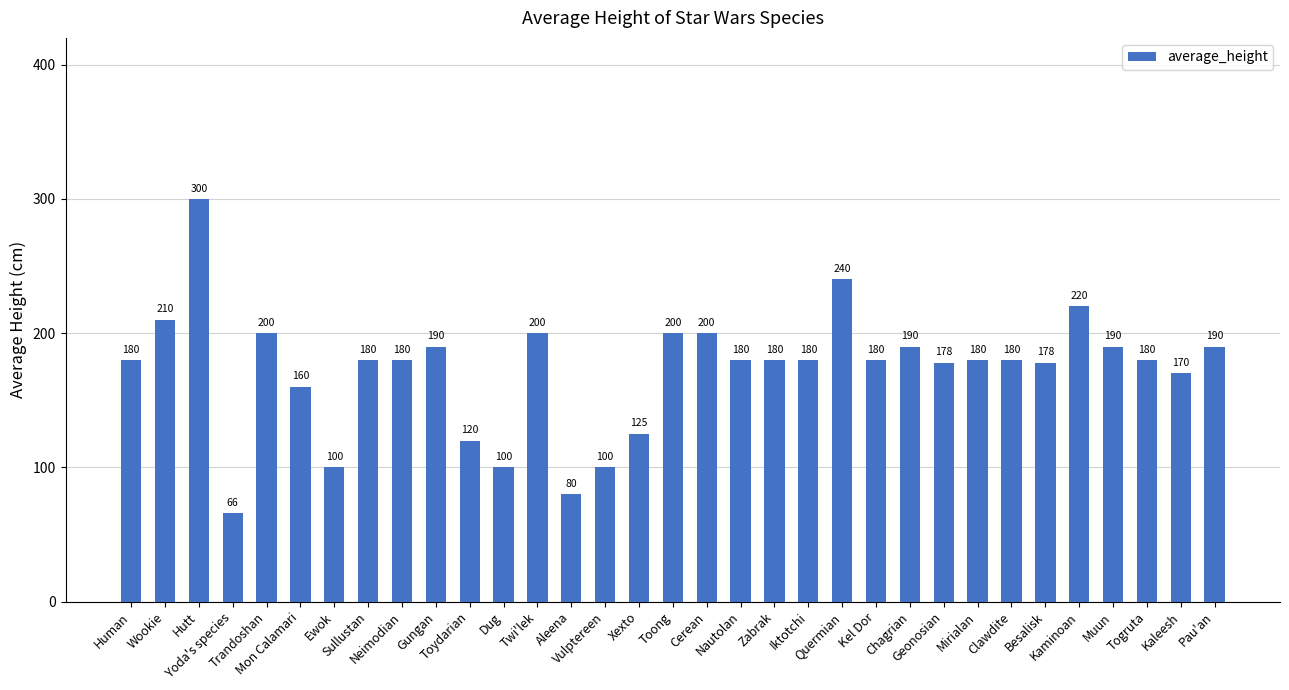

What is the difference between the maximum and second lowest values?

220